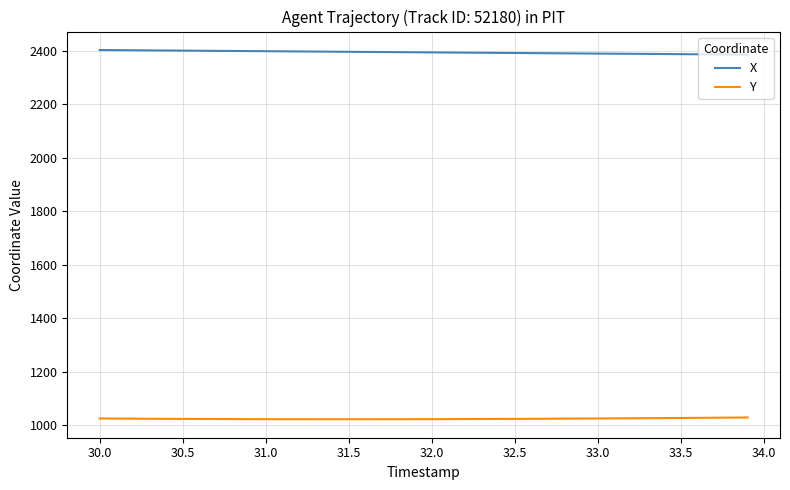

Rank the series by their average value, from highest to lowest.

X, Y